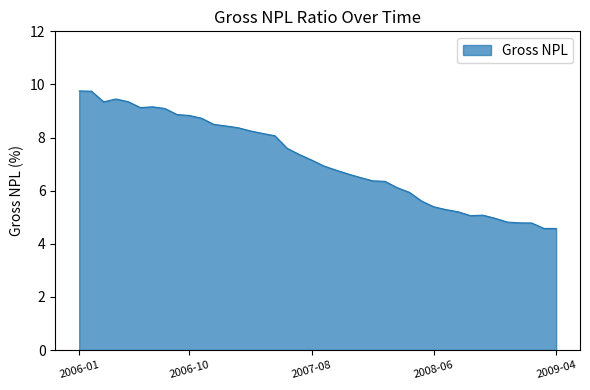

What is the smallest value displayed?

4.6